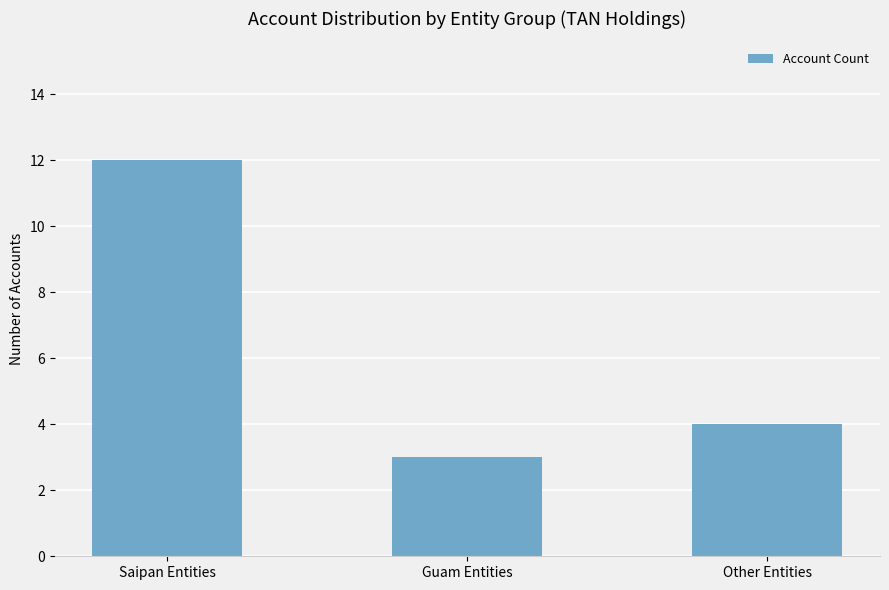

Reading left to right, transcribe all the data shown in this chart.

12	3	4